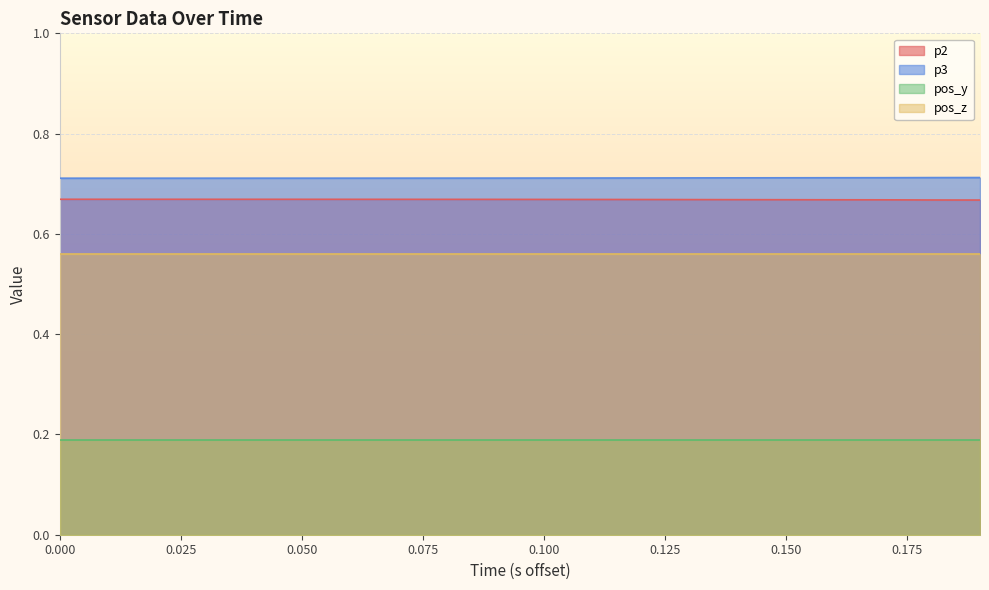

True or false: p2 has a value of 0.4 at 0.150.

False